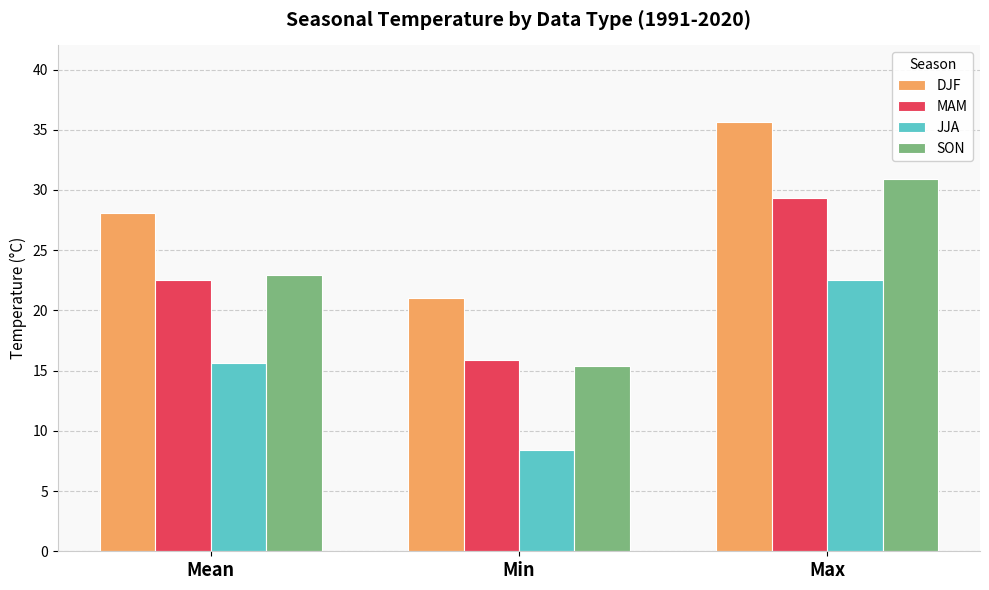

What position from the right is Mean?

3